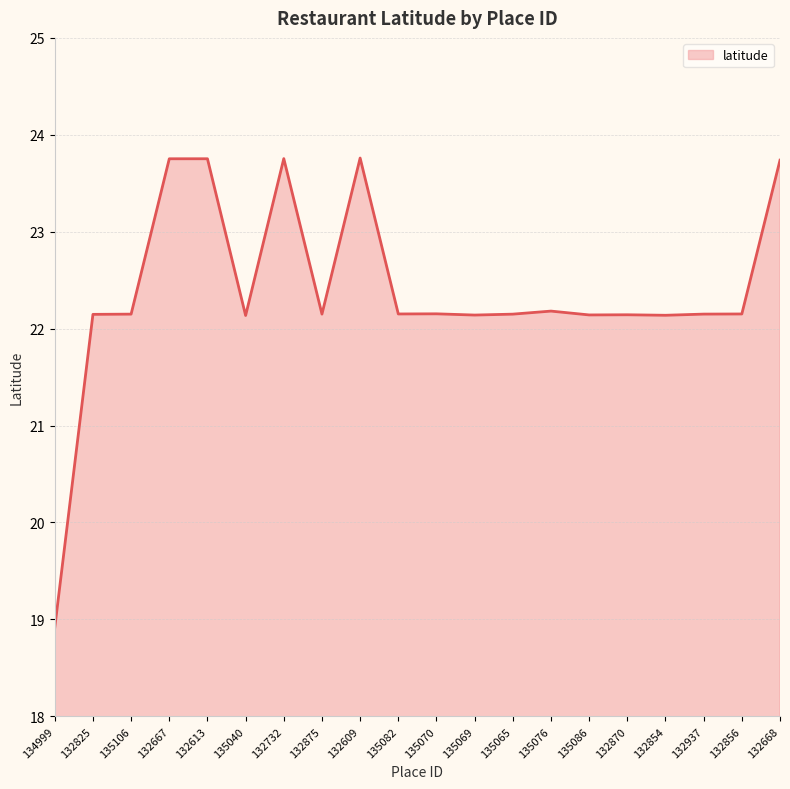

What position from the right is 132732?

14